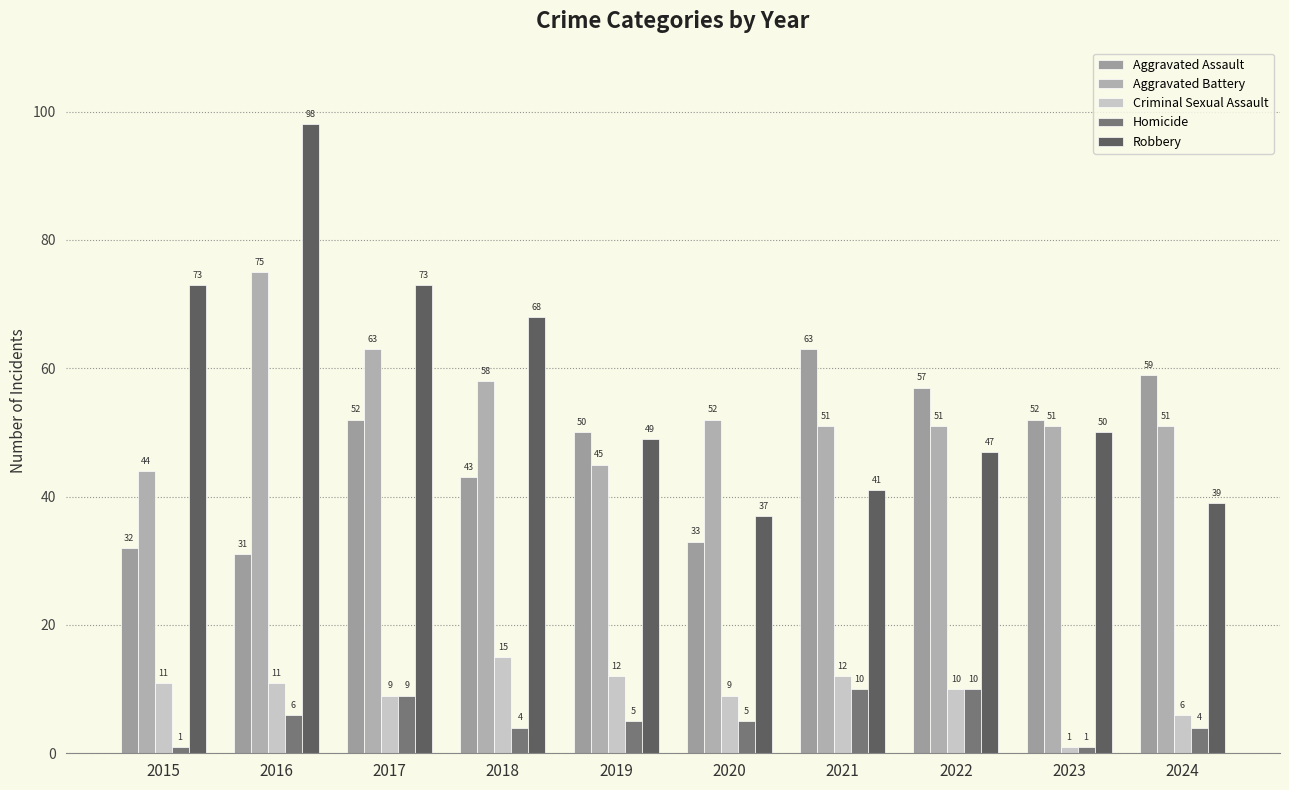

The Aggravated Assault series shows 57 at 2022. True or false?

True